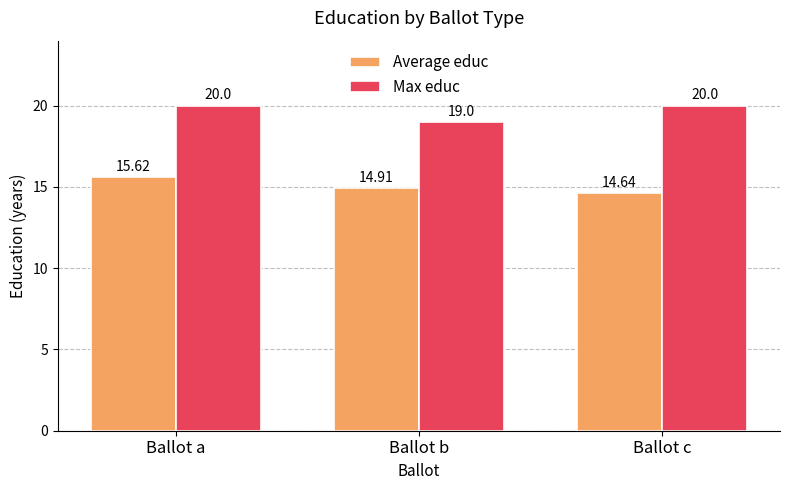

Which series has the widest spread of values?

Max educ